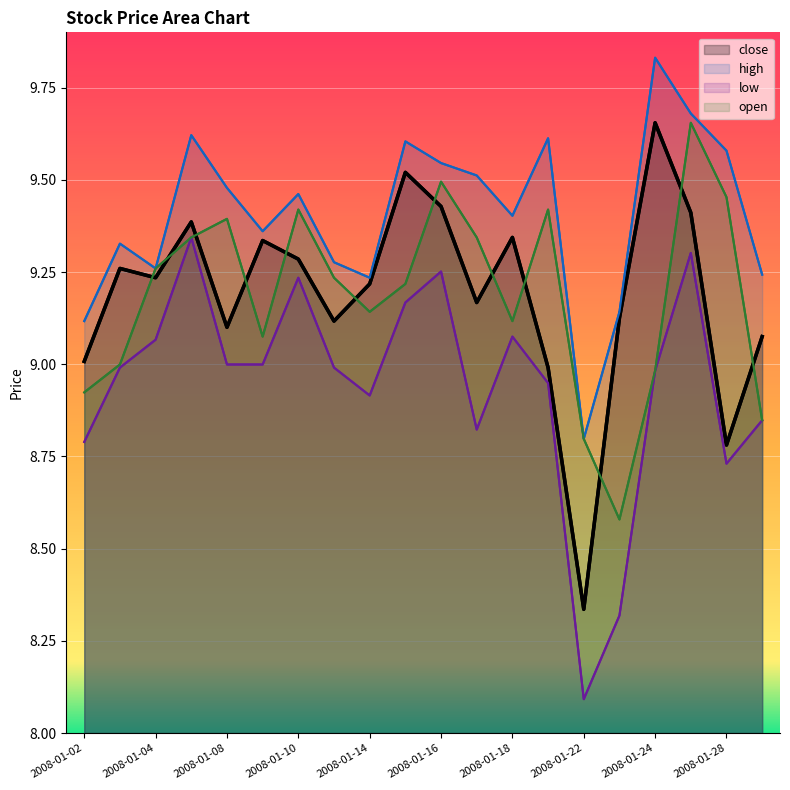

Reading left to right, extract all data points from this chart.

close: 9.0	9.3	9.2	9.4	9.1	9.3	9.3	9.1	9.2	9.5	9.4	9.2	9.3	9.0	8.3	9.1	9.7	9.4	8.8	9.1
open: 8.9	9.0	9.3	9.3	9.4	9.1	9.4	9.2	9.1	9.2	9.5	9.3	9.1	9.4	8.8	8.6	9.0	9.7	9.5	8.8
high: 9.1	9.3	9.3	9.6	9.5	9.4	9.5	9.3	9.2	9.6	9.5	9.5	9.4	9.6	8.8	9.1	9.8	9.7	9.6	9.2
low: 8.8	9.0	9.1	9.3	9.0	9.0	9.2	9.0	8.9	9.2	9.3	8.8	9.1	8.9	8.1	8.3	9.0	9.3	8.7	8.8